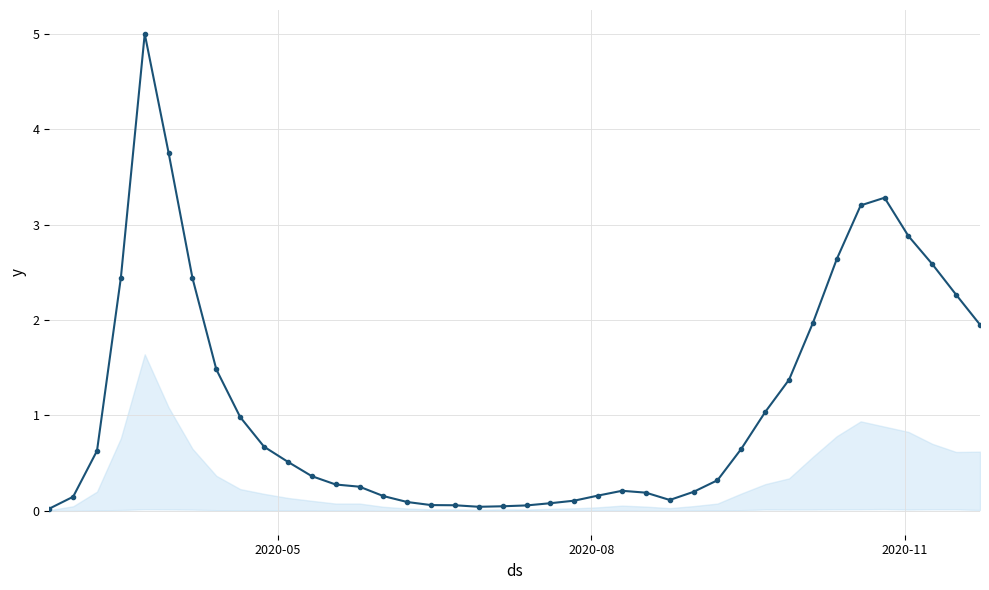

True or false: the data has more than 1 interior local peaks.

True